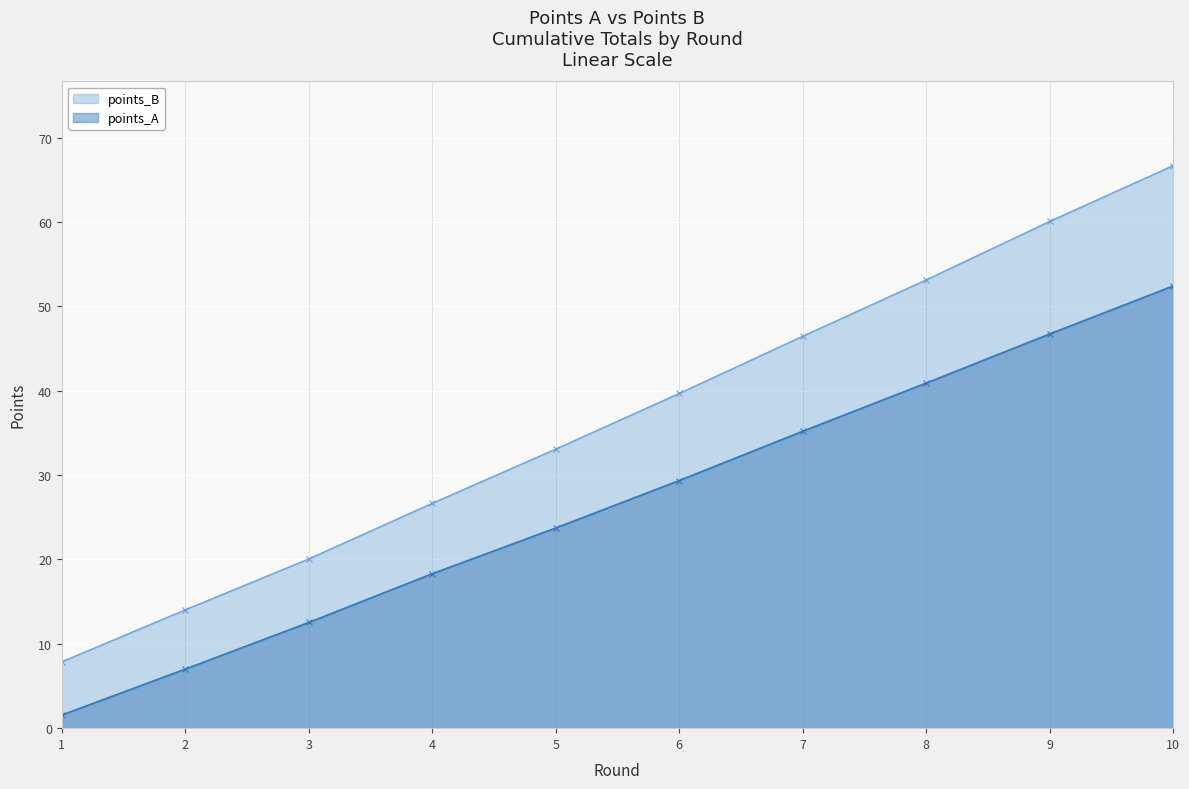

How many categories are shown in the chart?

10